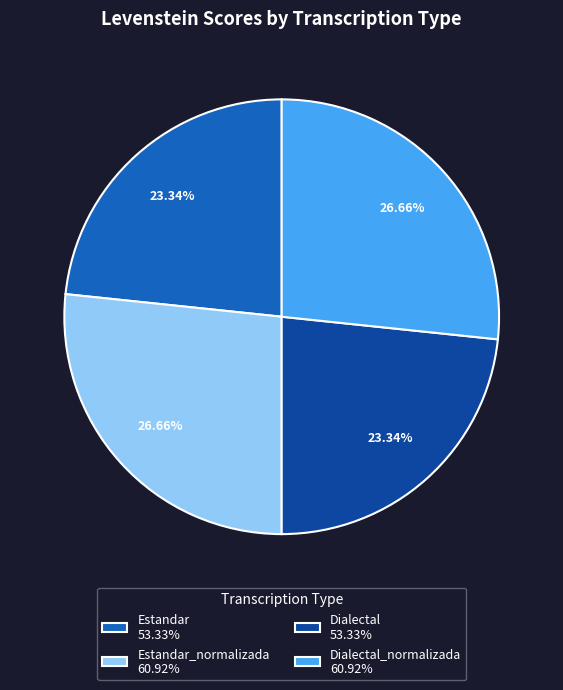

Is there any slice that represents more than half of the pie?

No